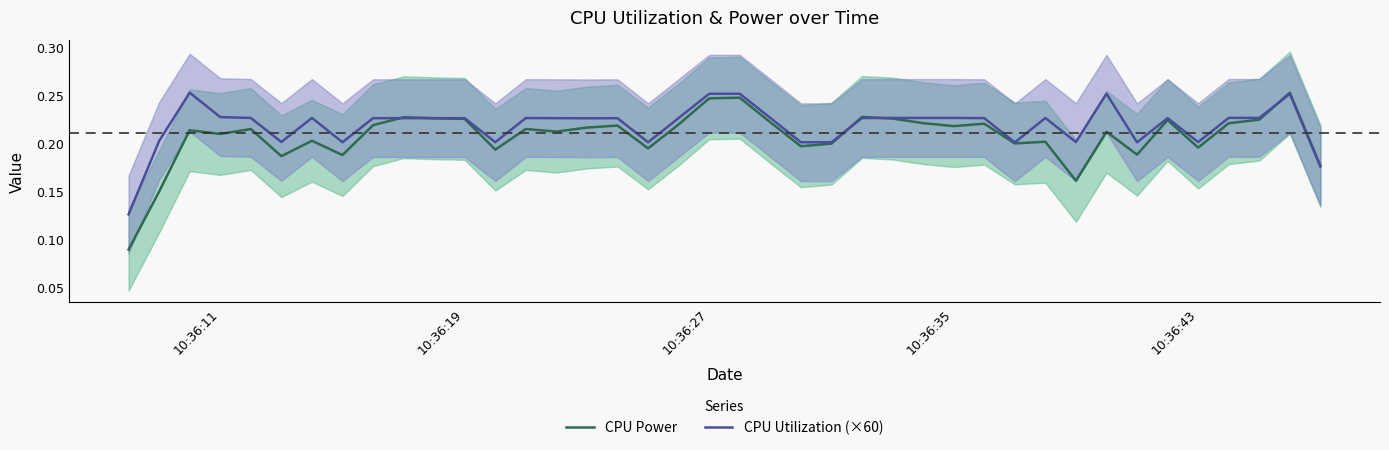

What is the value of the CPU Power point at the 4th from the left?

0.2